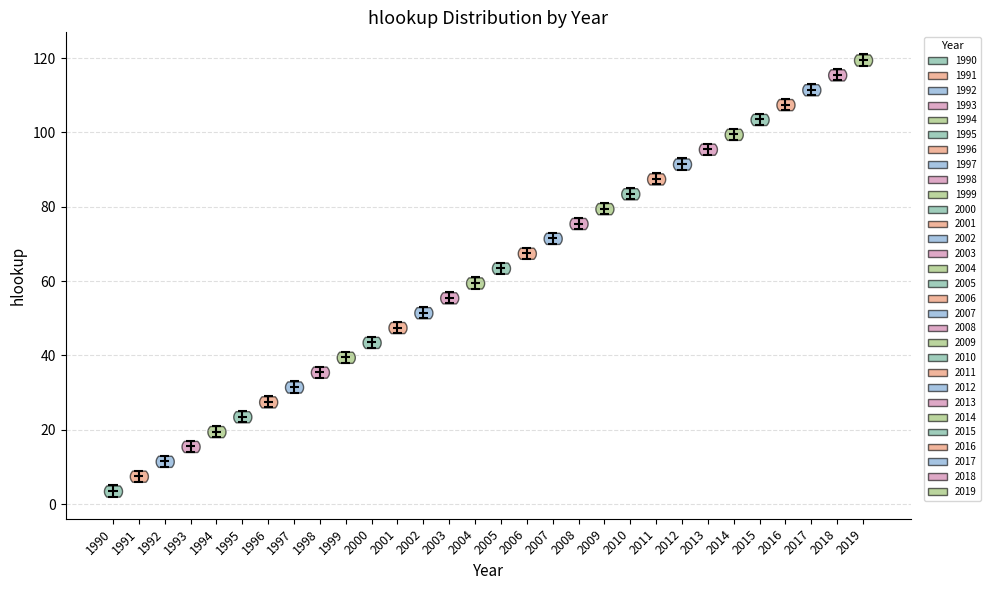

Reading left to right, read every violin against the y-axis: where its median line is, and the lowest and highest points it reaches. The values are not printed on the chart, so give them approximately, as read against the axis.

1990: median line 4, lowest point 2, highest point 6
1991: median line 8, lowest point 6, highest point 10
1992: median line 12, lowest point 10, highest point 14
1993: median line 16, lowest point 14, highest point 18
1994: median line 20, lowest point 18, highest point 22
1995: median line 24, lowest point 22, highest point 26
1996: median line 28, lowest point 26, highest point 30
1997: median line 32, lowest point 30, highest point 34
1998: median line 36, lowest point 34, highest point 38
1999: median line 40, lowest point 38, highest point 42
2000: median line 44, lowest point 42, highest point 46
2001: median line 48, lowest point 46, highest point 50
2002: median line 52, lowest point 50, highest point 54
2003: median line 56, lowest point 54, highest point 58
2004: median line 60, lowest point 58, highest point 62
2005: median line 64, lowest point 62, highest point 66
2006: median line 68, lowest point 66, highest point 70
2007: median line 72, lowest point 70, highest point 74
2008: median line 76, lowest point 74, highest point 78
2009: median line 80, lowest point 78, highest point 82
2010: median line 84, lowest point 82, highest point 86
2011: median line 88, lowest point 86, highest point 90
2012: median line 92, lowest point 90, highest point 94
2013: median line 96, lowest point 94, highest point 98
2014: median line 100, lowest point 98, highest point 102
2015: median line 104, lowest point 102, highest point 106
2016: median line 108, lowest point 106, highest point 110
2017: median line 112, lowest point 110, highest point 114
2018: median line 116, lowest point 114, highest point 118
2019: median line 120, lowest point 118, highest point 122